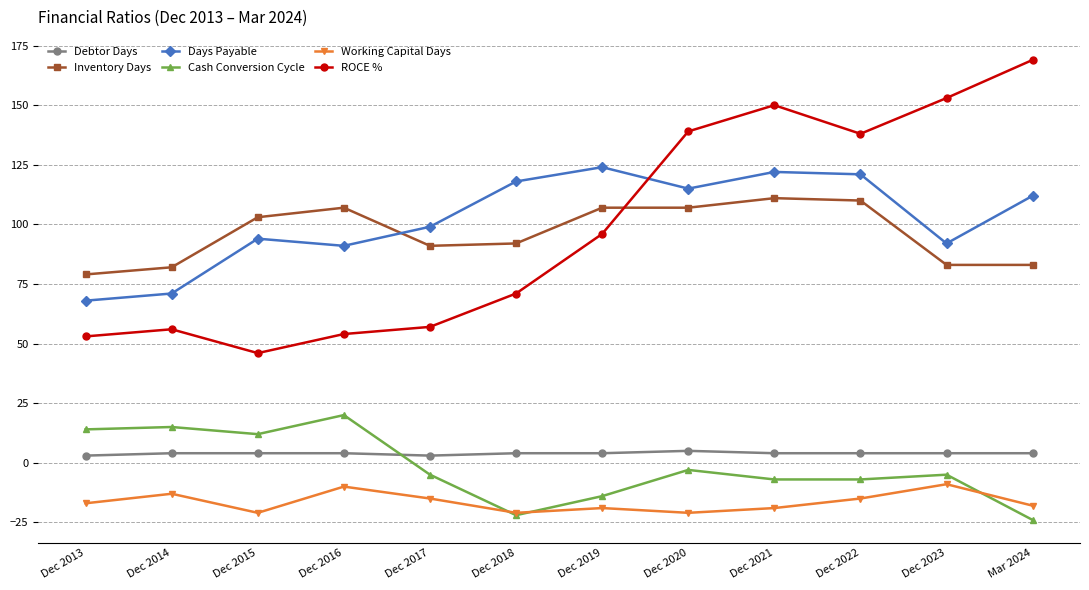

The value of Days Payable at Dec 2018 is 69. True or false?

False